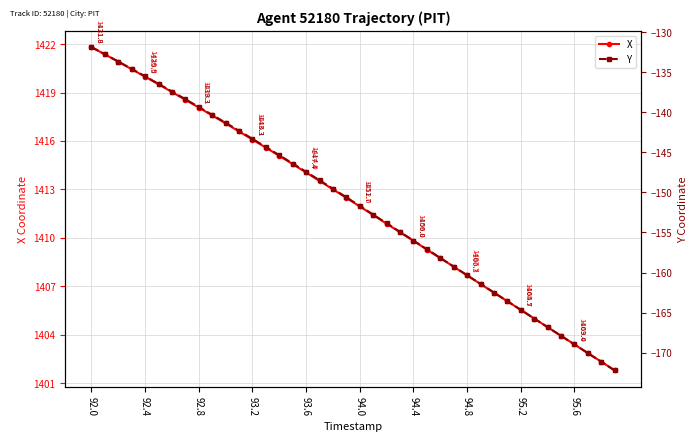

Count the number of data series in this chart.

2